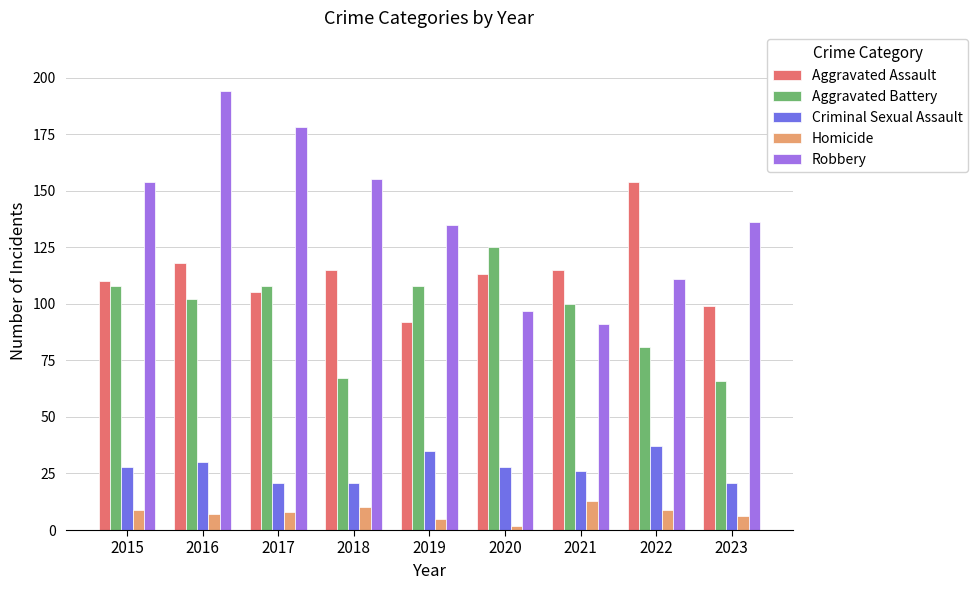

What are all the series names shown in the legend?

Aggravated Assault, Aggravated Battery, Criminal Sexual Assault, Homicide, Robbery